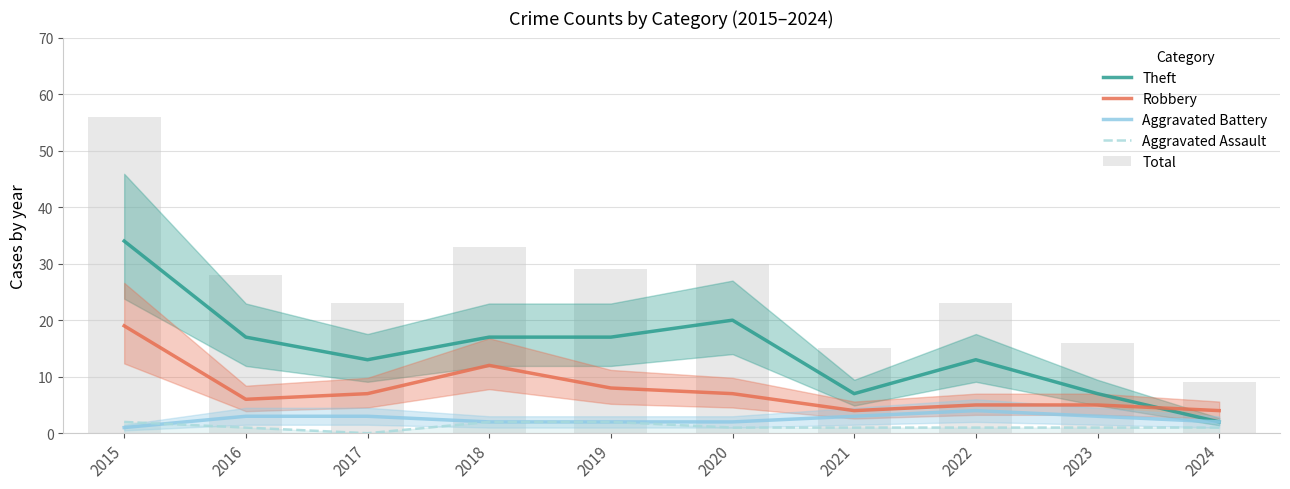

What is the average value of the Aggravated Battery series?

2